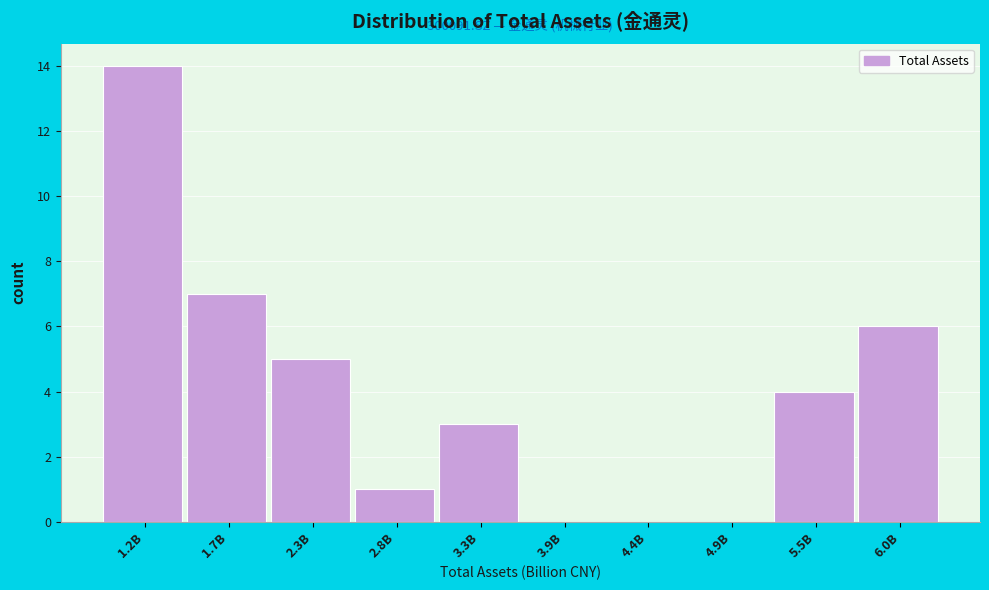

Reading right to left, extract all data points from this chart.

6.0B=6	5.5B=4	4.9B=0	4.4B=0	3.9B=0	3.3B=3	2.8B=1	2.3B=5	1.7B=7	1.2B=14